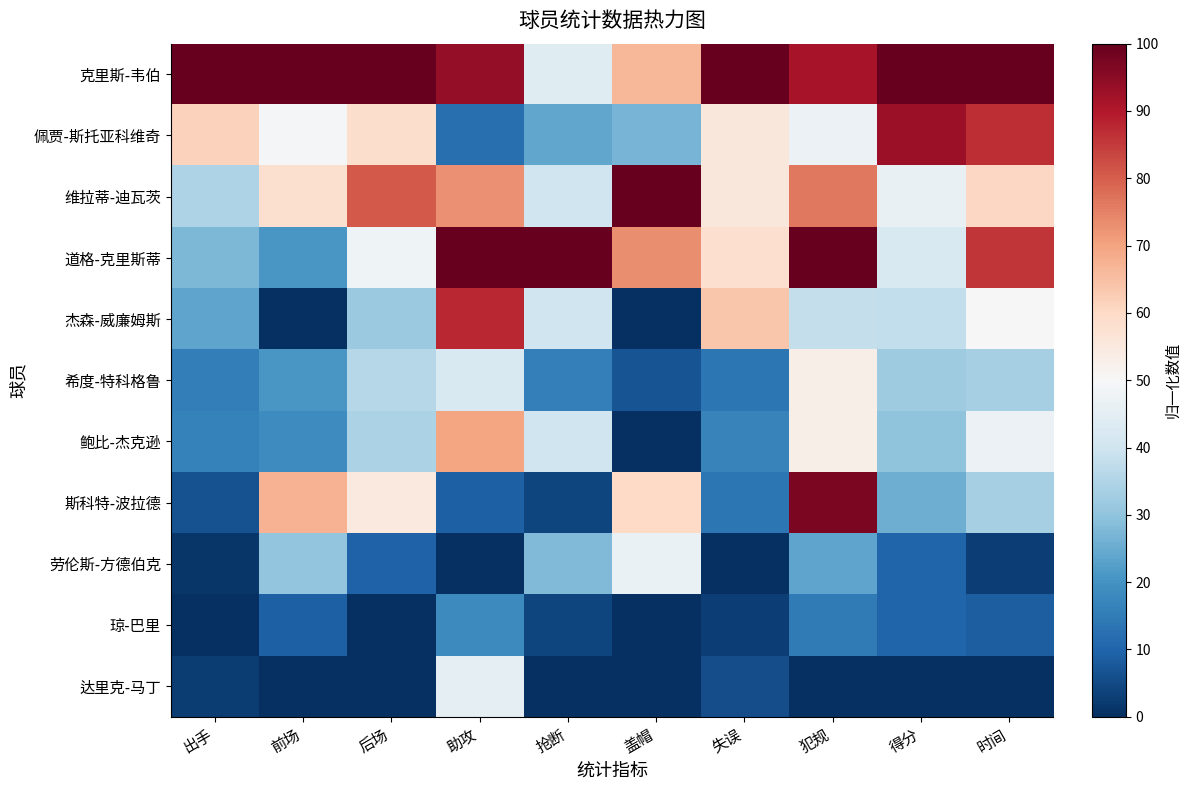

At which category does the chart reach its peak across all series?

出手